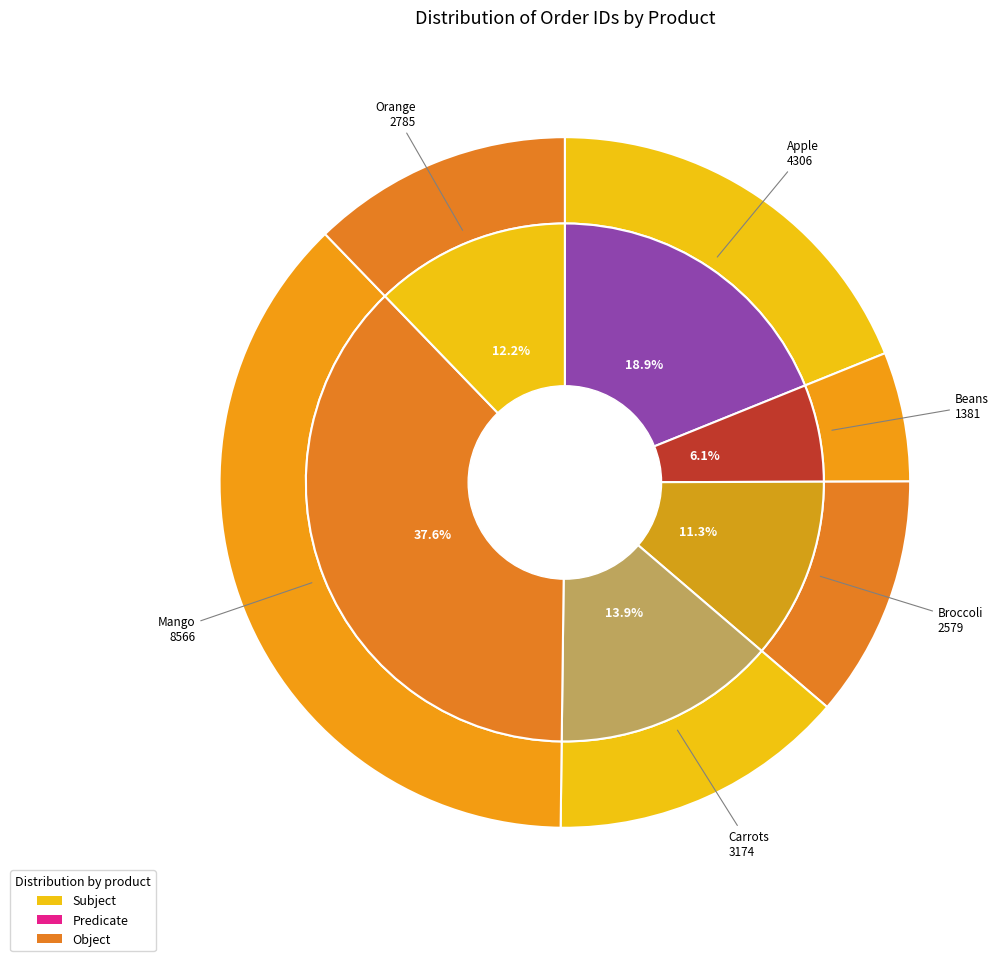

Does Orange represent more than half of the total?

No